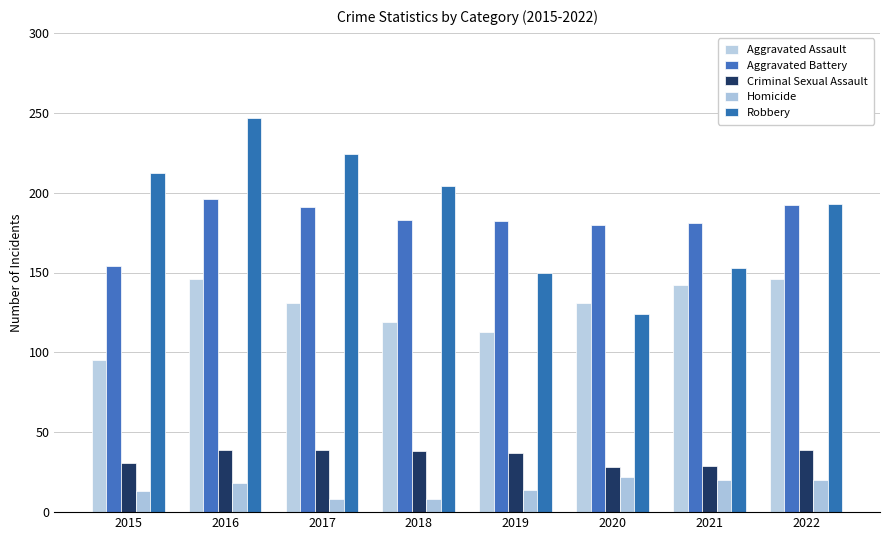

At which category is the sum across all series the highest?

2016